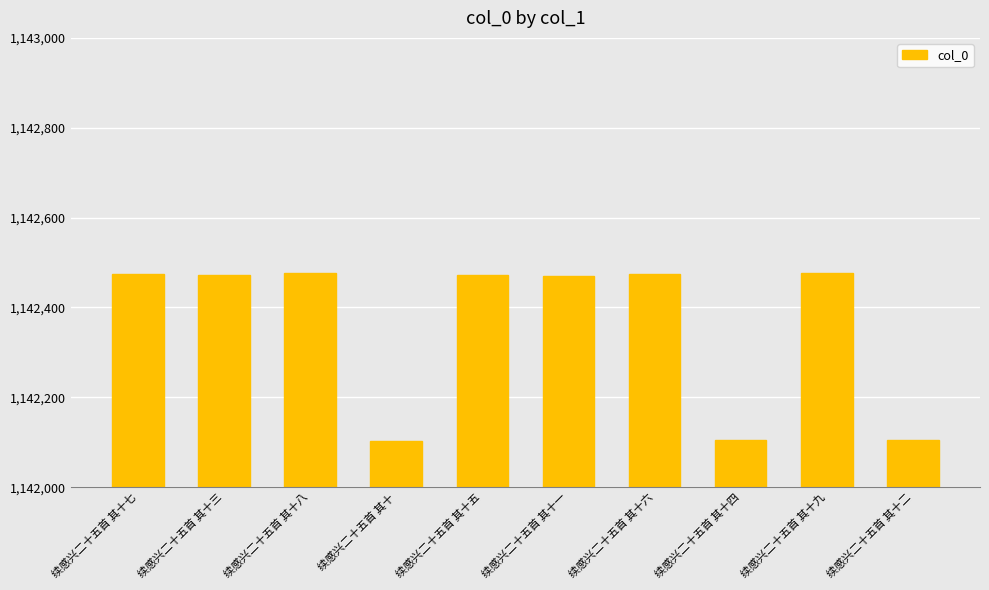

What is the smallest value displayed?

1142104